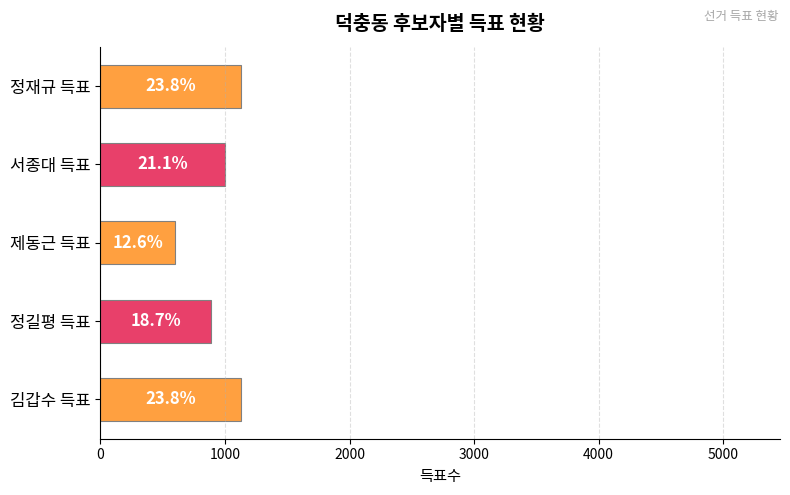

How many bars are there in total?

5